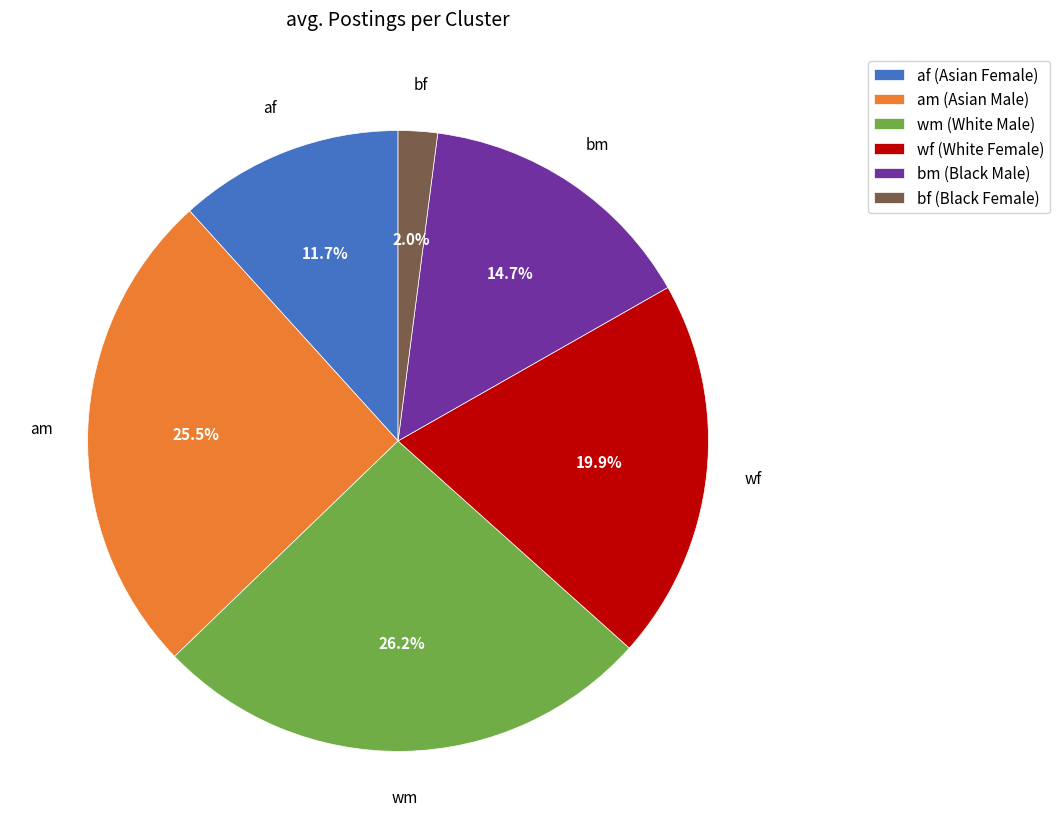

Between wf (White Female) and am (Asian Male), which is larger?

am (Asian Male)